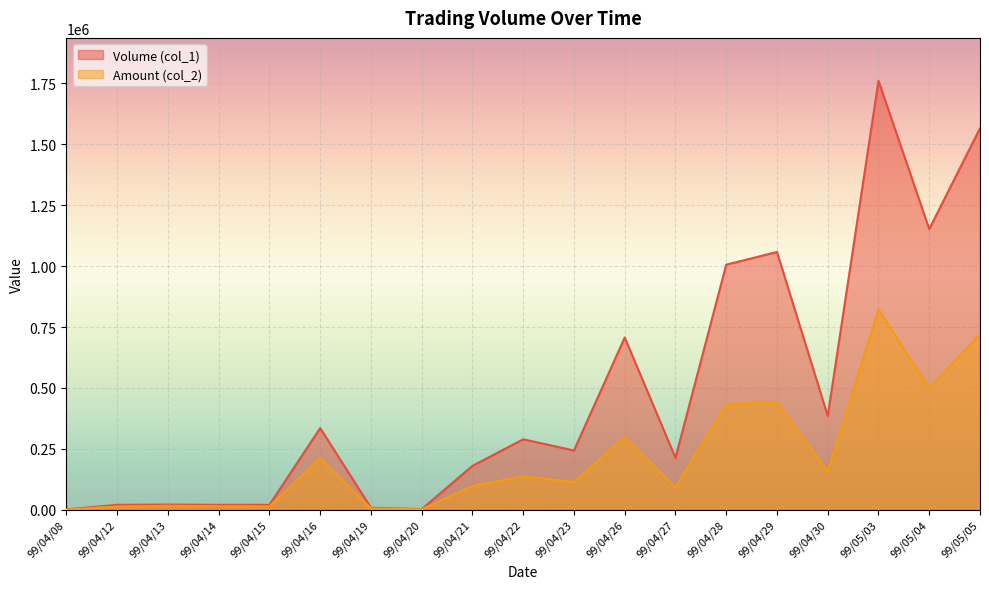

What is the lowest value of the Volume (col_1) series?

1000